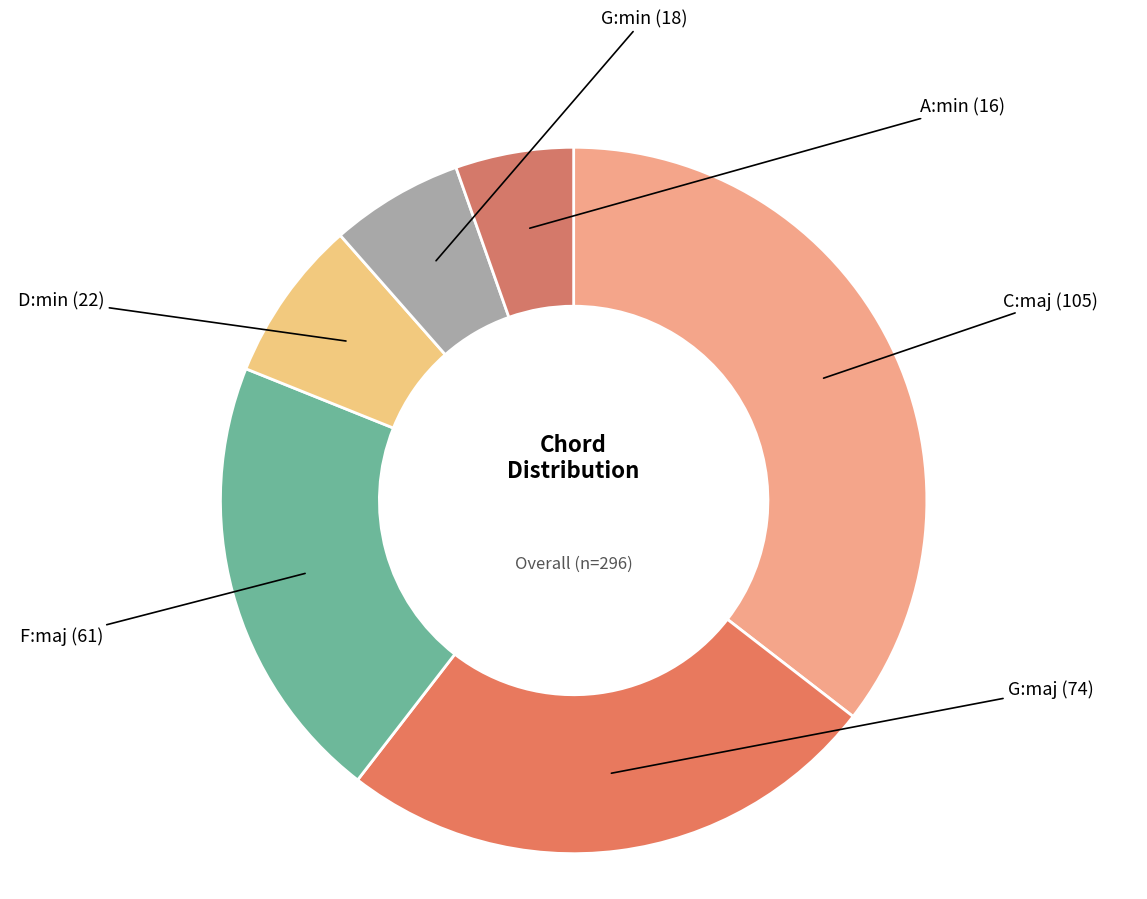

How many segments does this pie chart have?

6